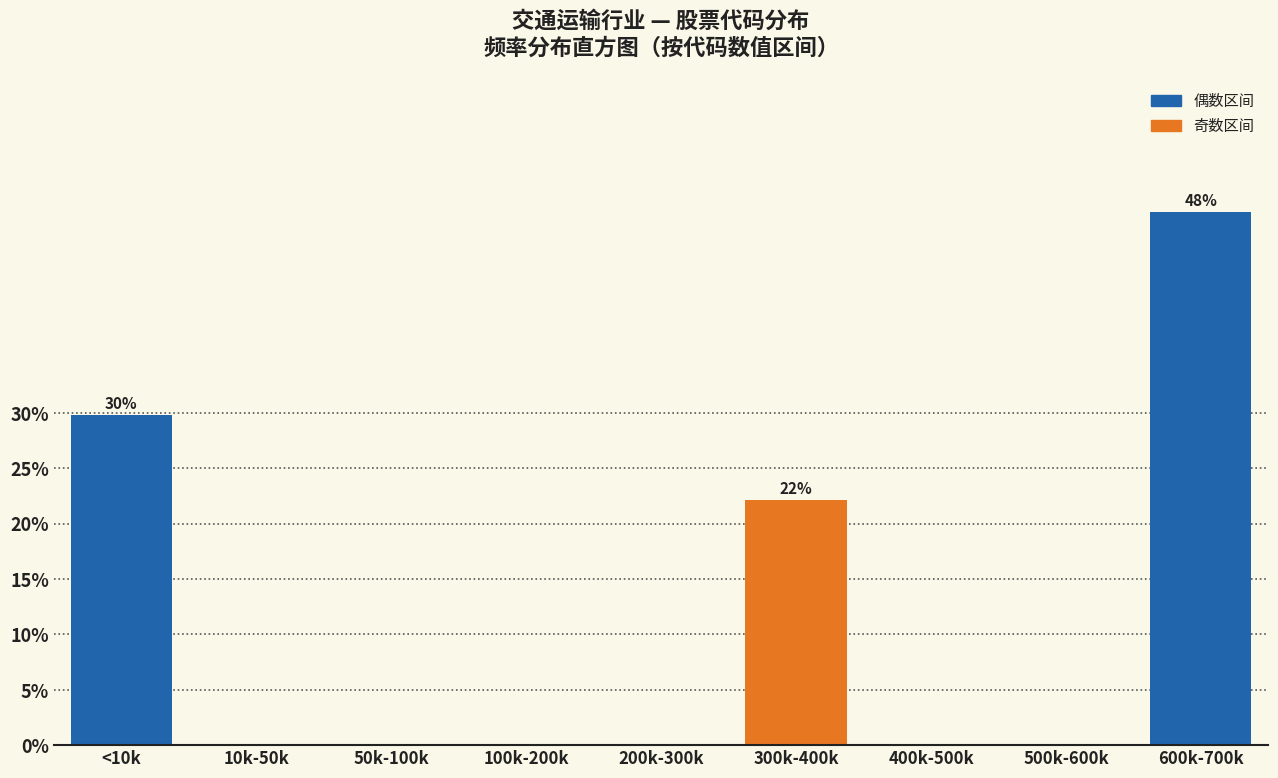

Reading left to right, what are all the values shown in this chart?

<10k=29.8	10k-50k=0.0	50k-100k=0.0	100k-200k=0.0	200k-300k=0.0	300k-400k=22.1	400k-500k=0.0	500k-600k=0.0	600k-700k=48.1